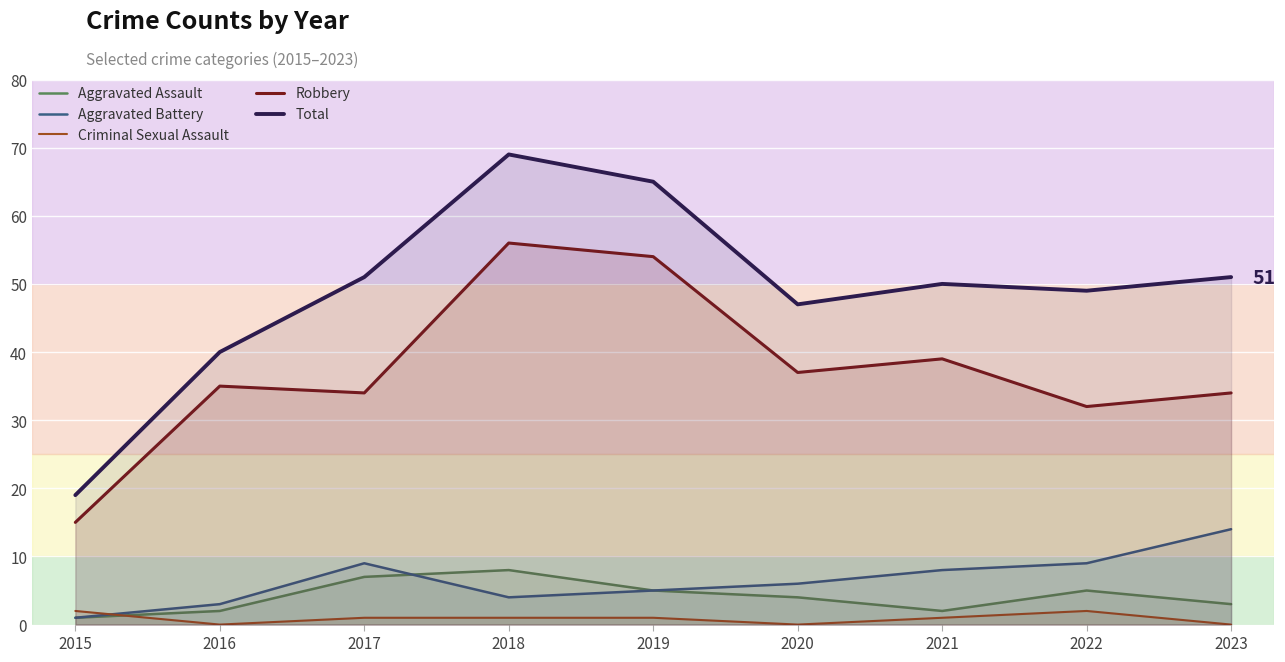

What is the sum of all Total values?

441